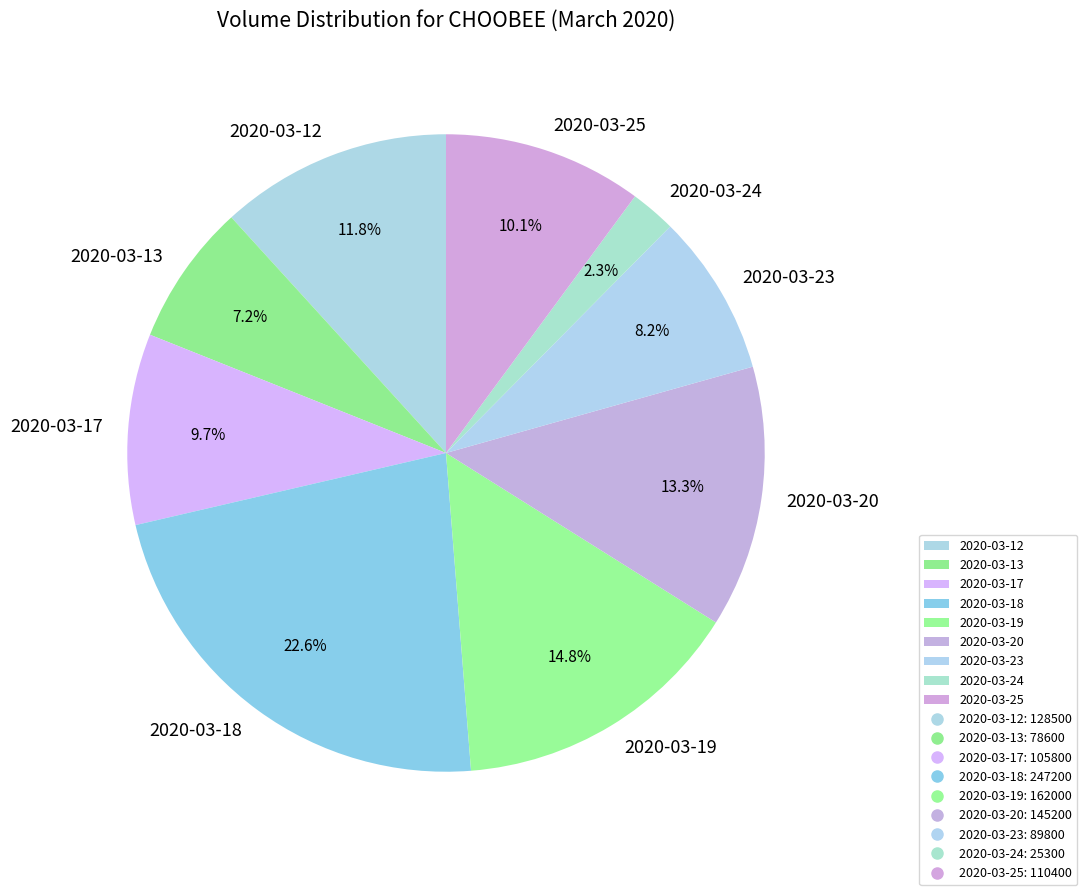

Which has a higher value, 2020-03-12 or 2020-03-24?

2020-03-12